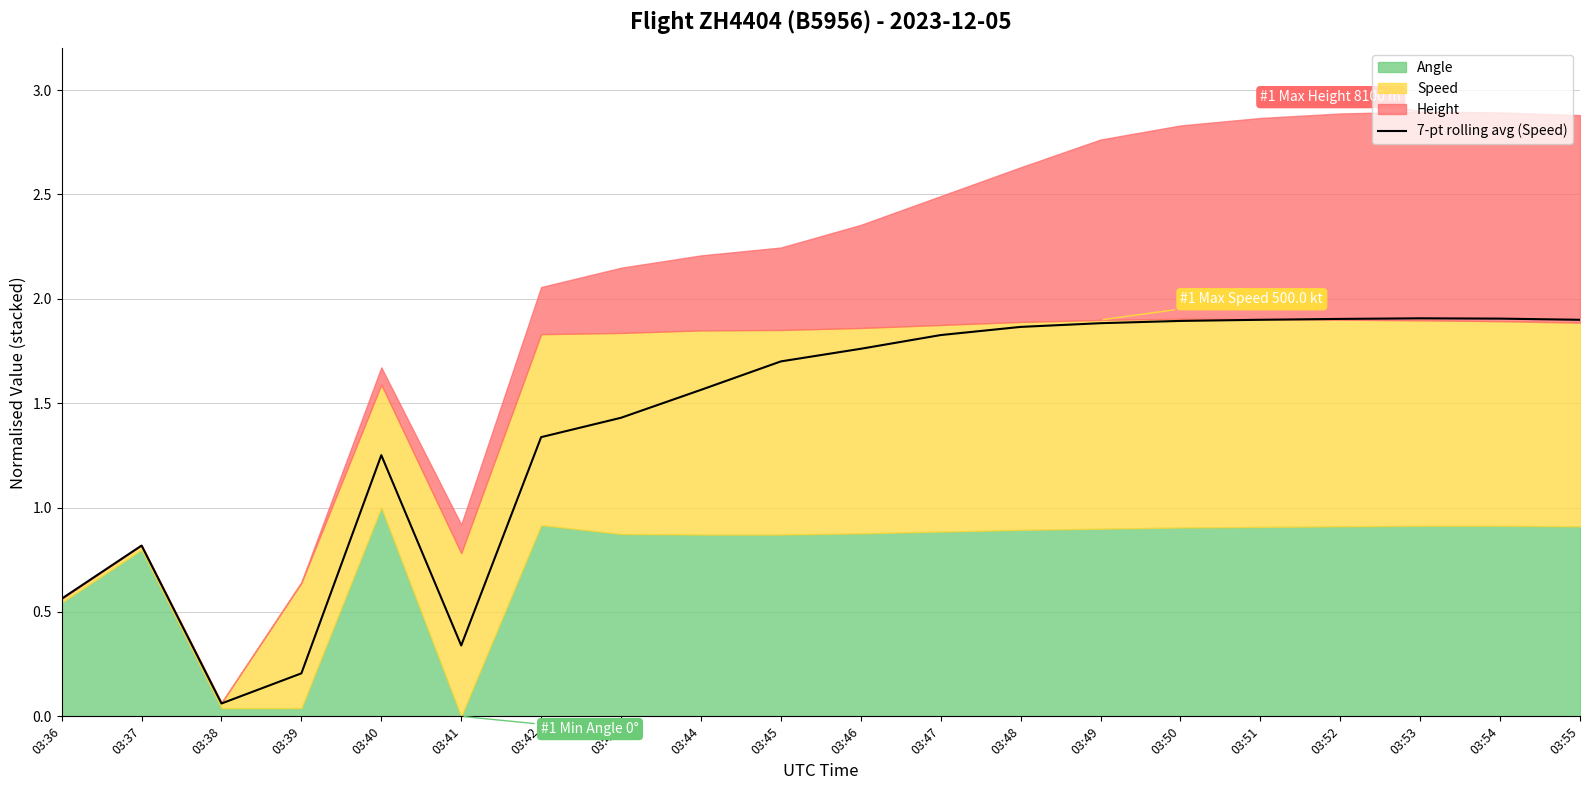

How many data points are less than 1?

5